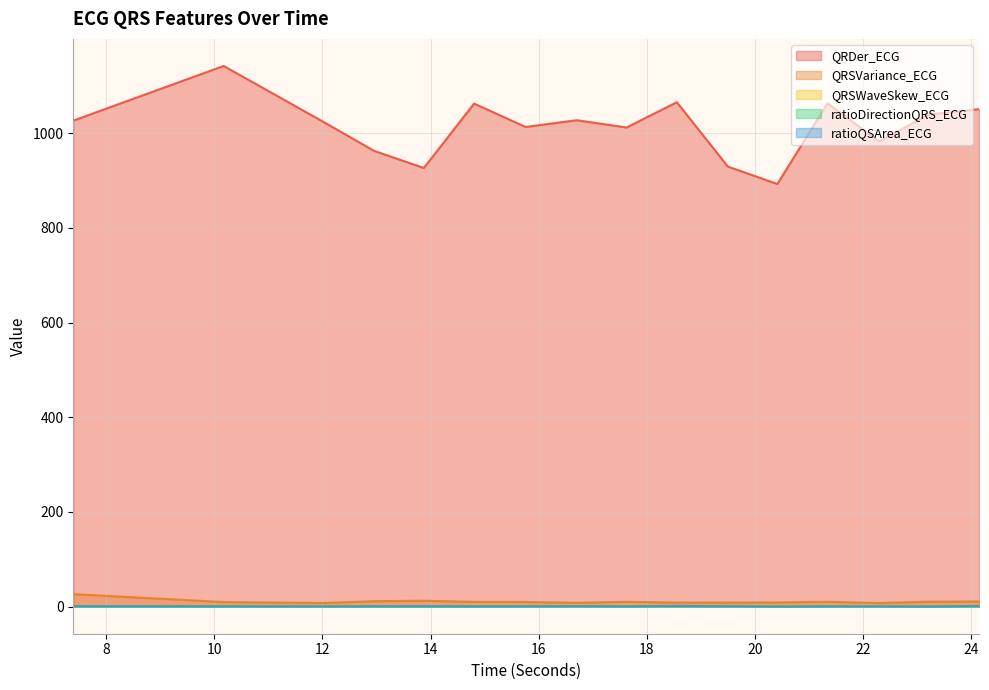

The value of QRSWaveSkew_ECG at 20.4140625 is 2.5. True or false?

False